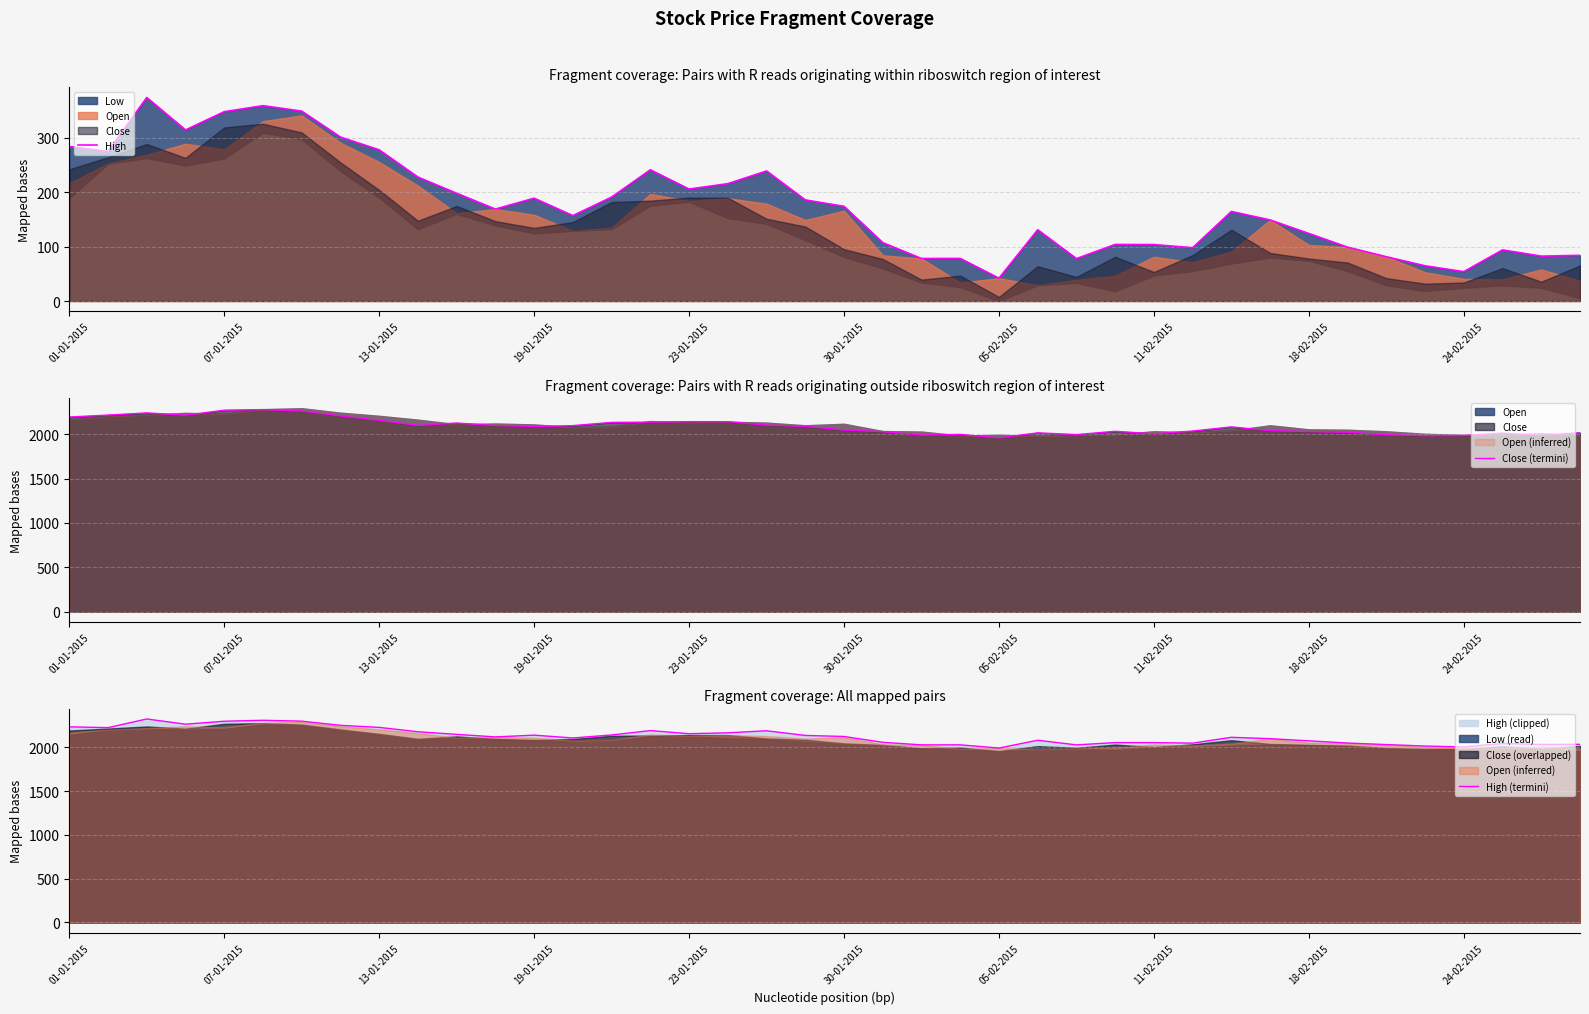

Which series changed the most between 01-01-2015 and 13-01-2015?

High